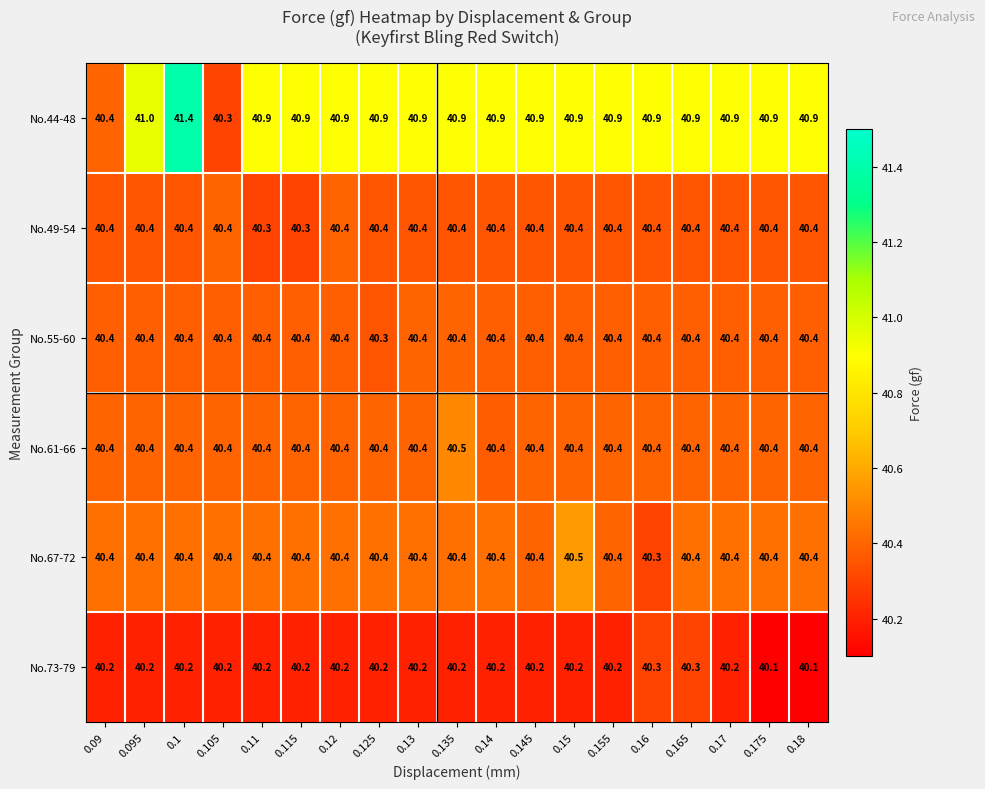

What is the lowest value of the No.61-66 series?

40.4